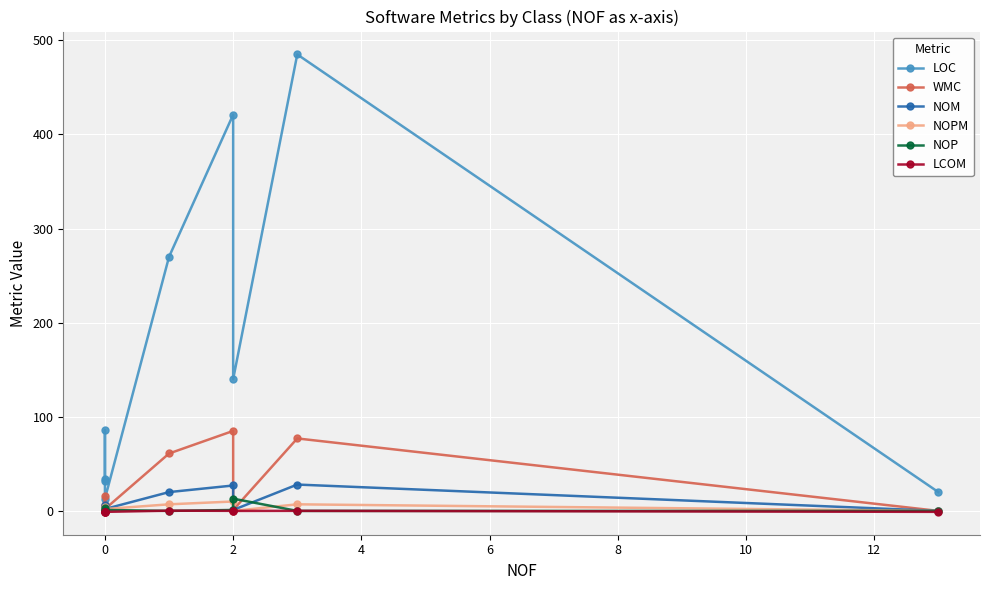

True or false: WMC and NOPM cross at least once.

False